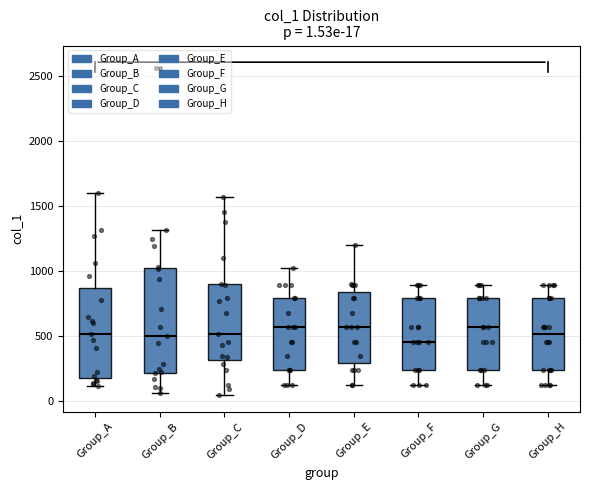

Comparing the boxes themselves (not the whiskers), which one is the tallest?

Group_B